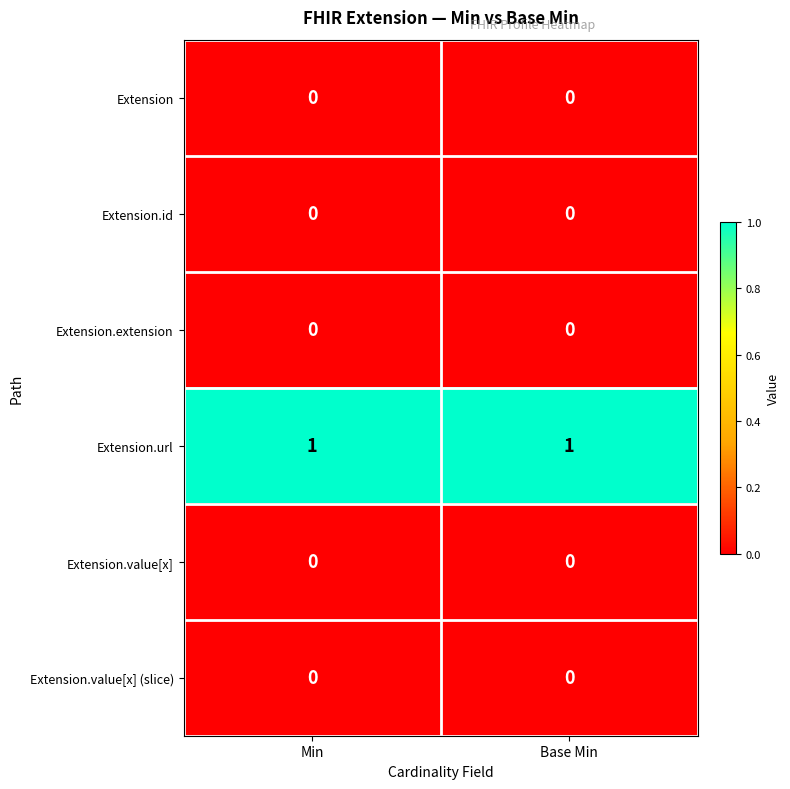

Reading right to left, extract all data points from this chart.

Extension: 0	0
Extension.id: 0	0
Extension.extension: 0	0
Extension.url: 1	1
Extension.value[x]: 0	0
Extension.value[x] (slice): 0	0